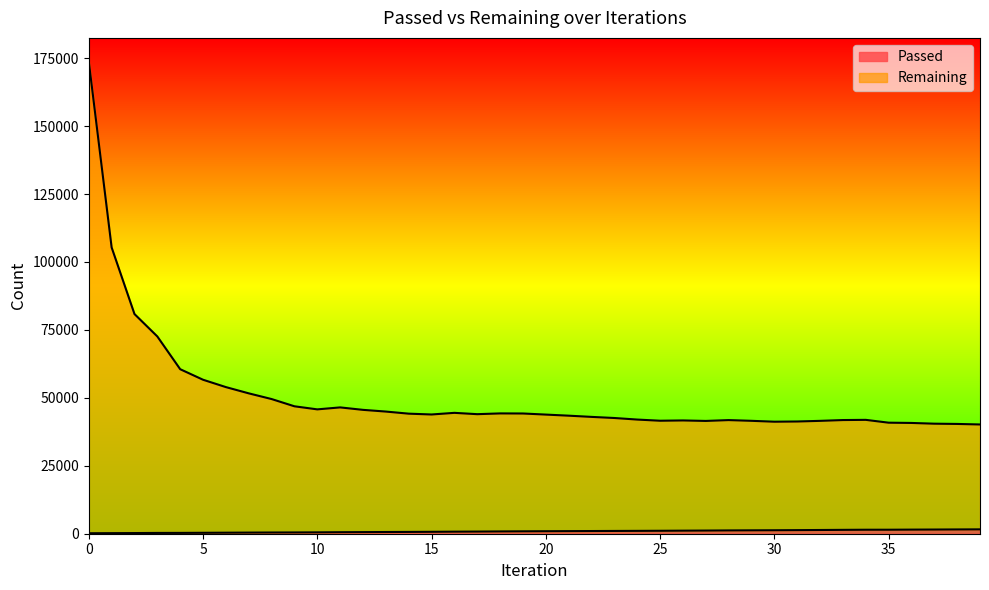

At how many categories does at least one series exceed 35184?

40